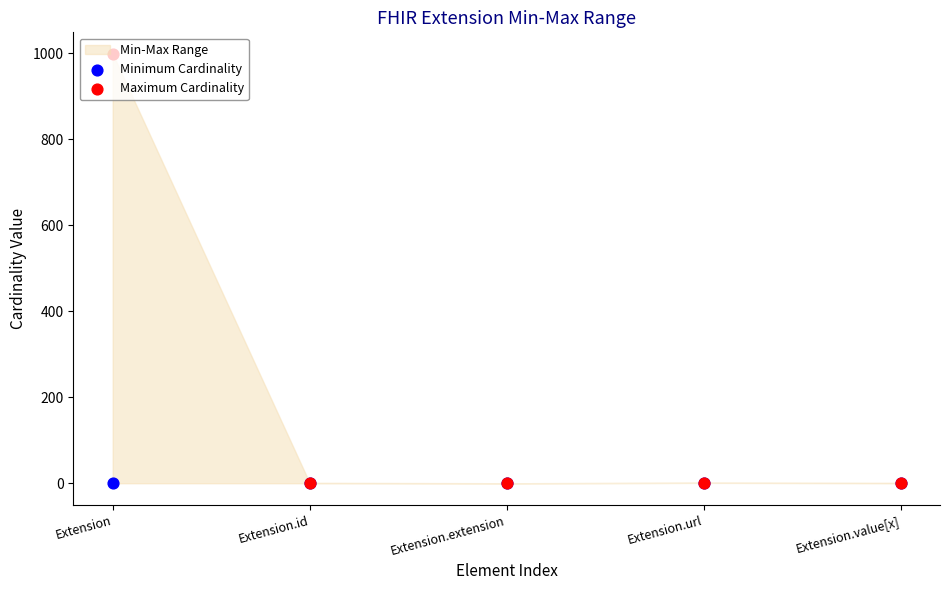

Which series reaches the maximum Y coordinate?

Maximum Cardinality